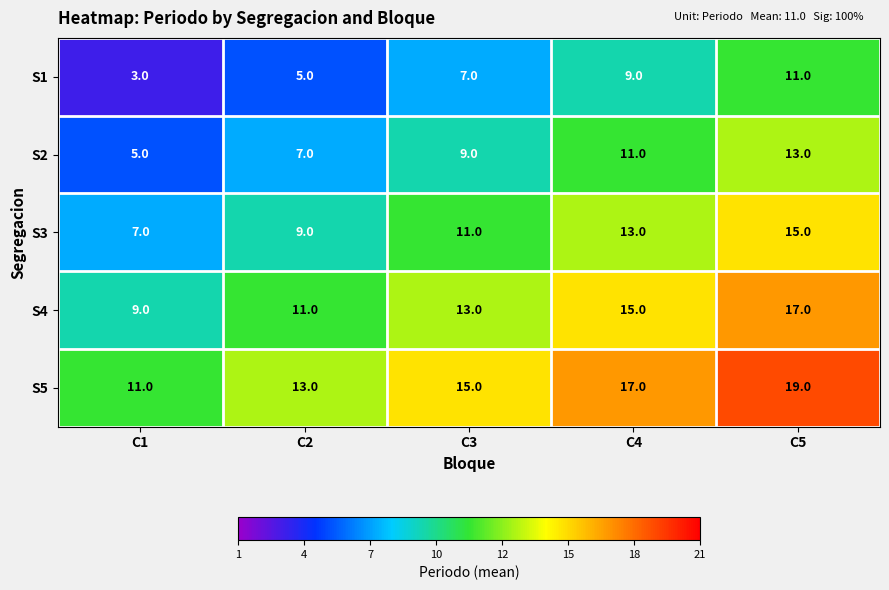

List the series in order of their overall mean, lowest first.

S1, S2, S3, S4, S5